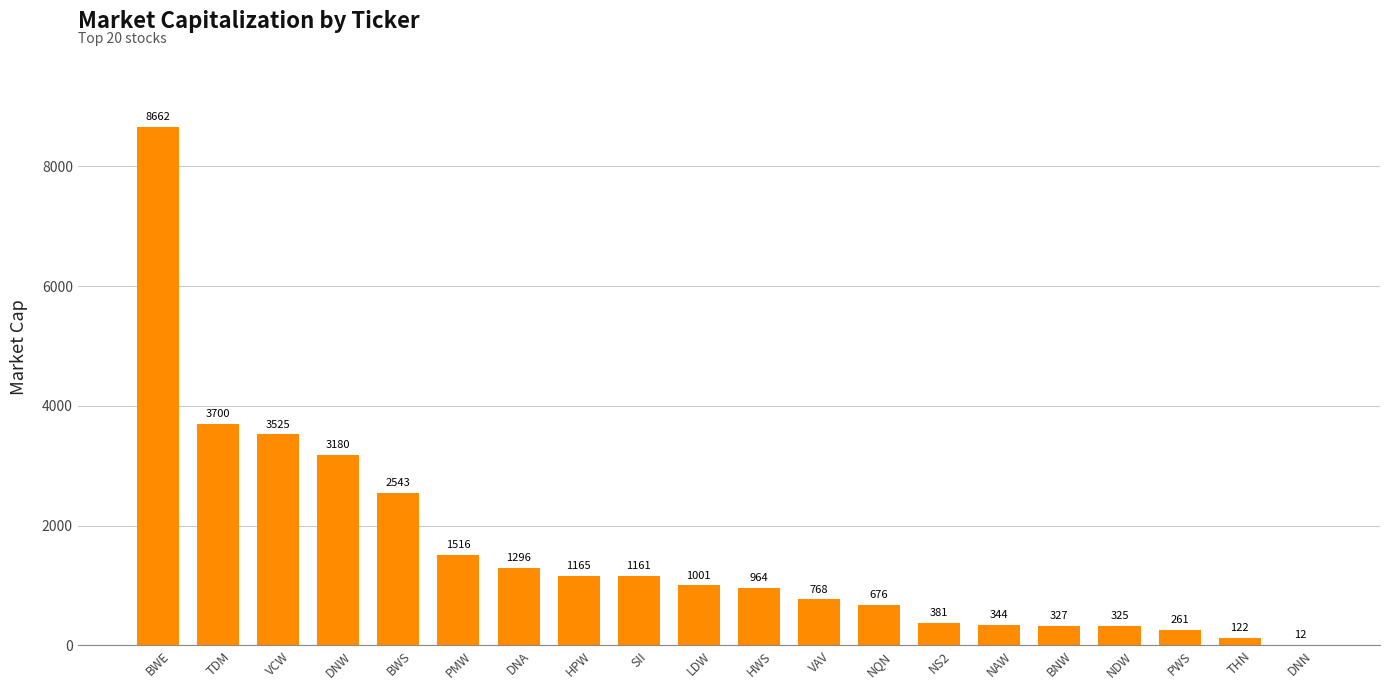

The chart shows a value of 2543 at BWS. True or false?

True